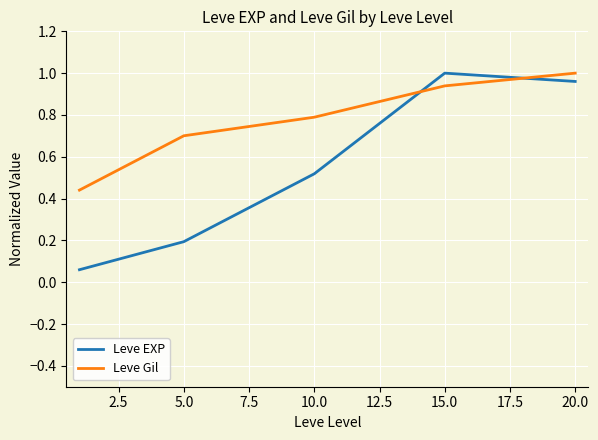

True or false: Leve Gil and Leve EXP intersect in this chart.

True